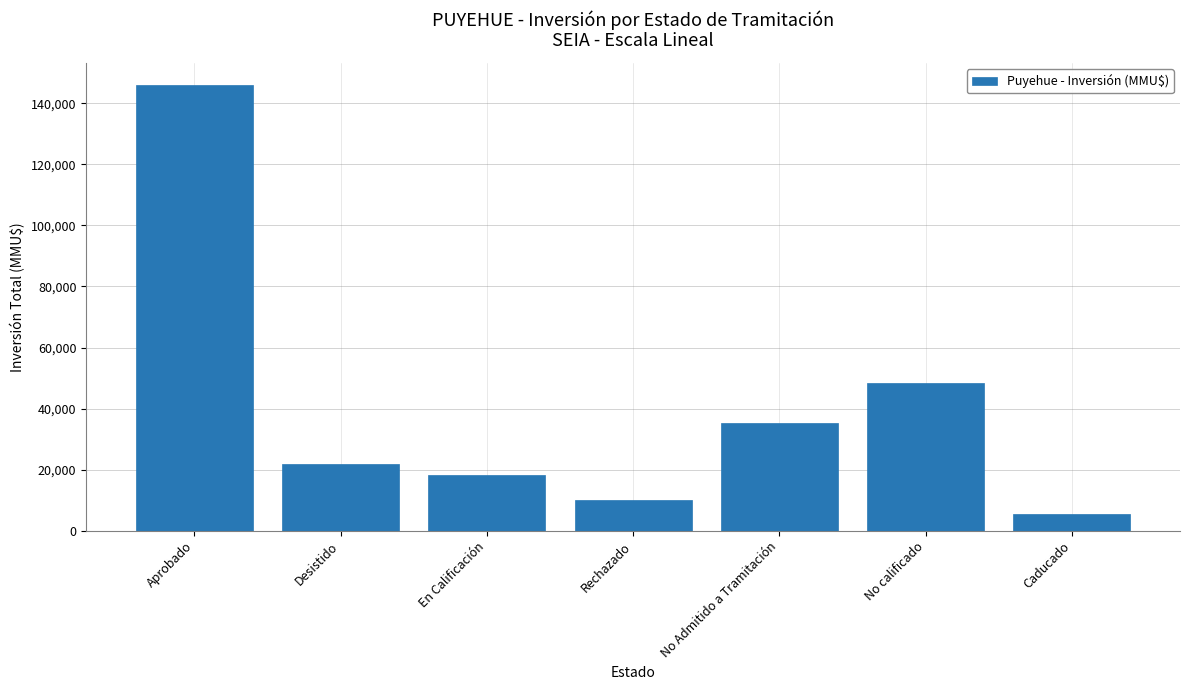

Are the bars horizontal?

No